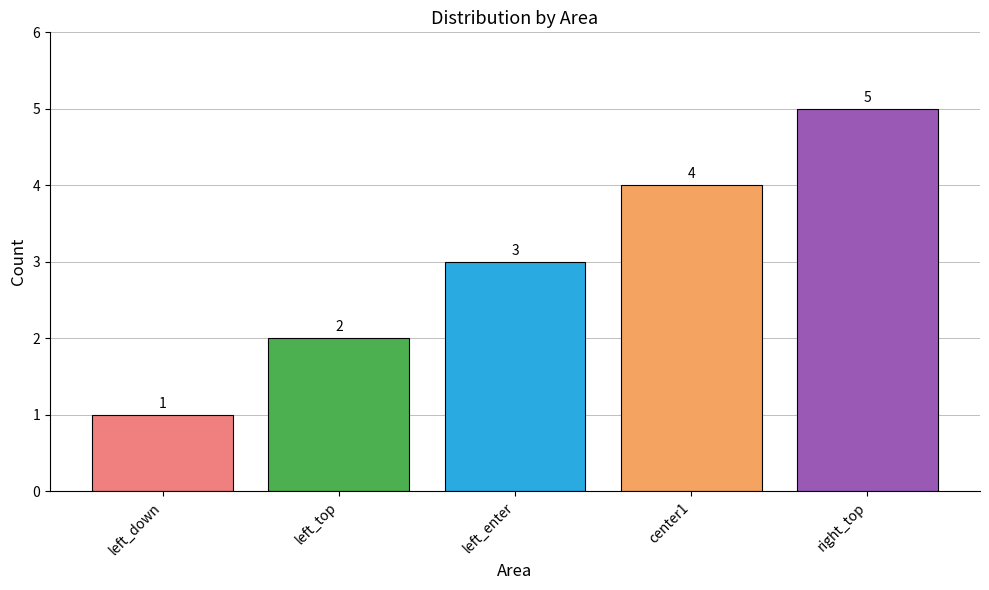

What is the value of the 1st bar from the left?

1